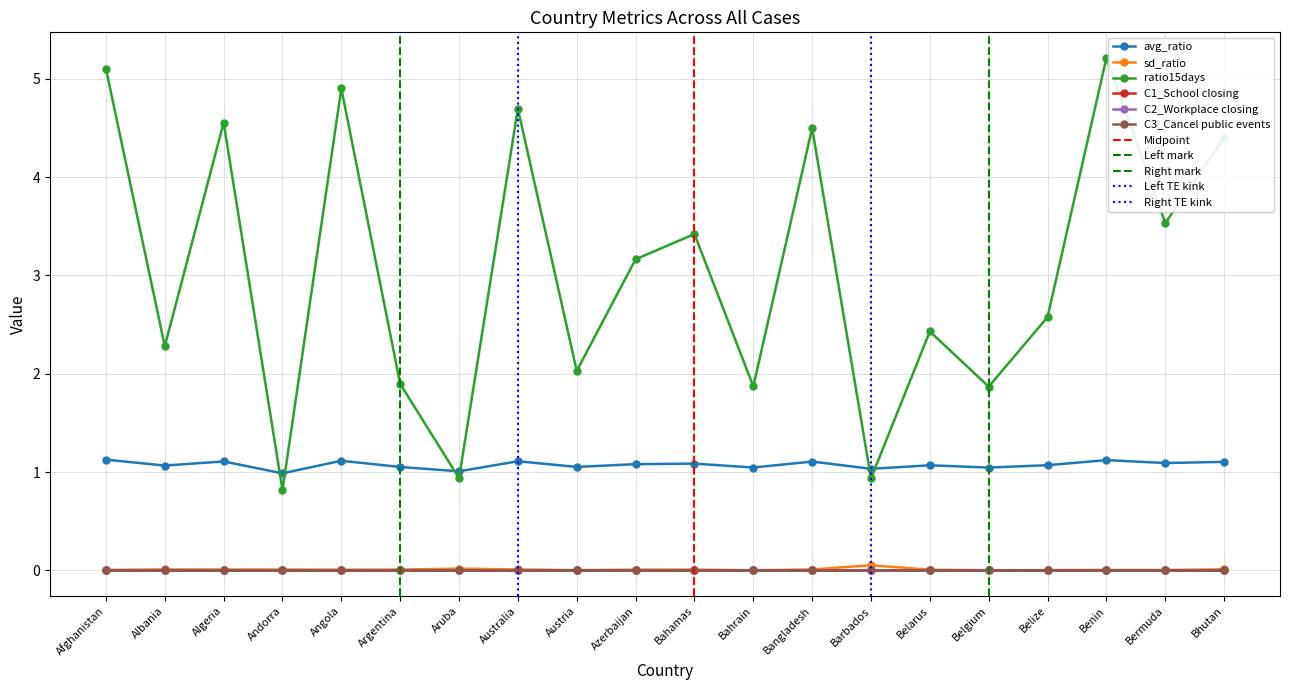

In sd_ratio, how many points are higher than both neighbors (excluding endpoints)?

5